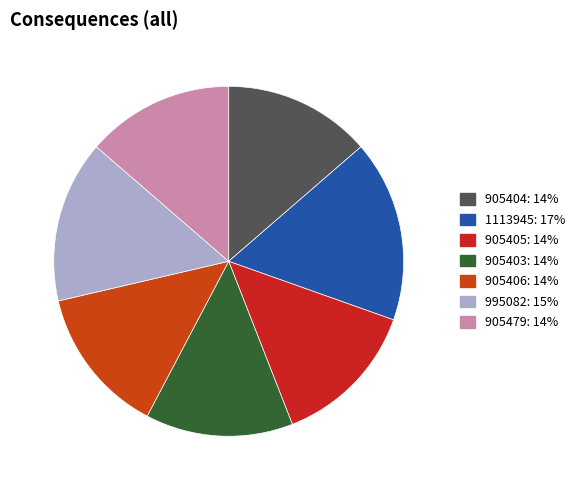

Which category has the biggest portion of the pie?

1113945